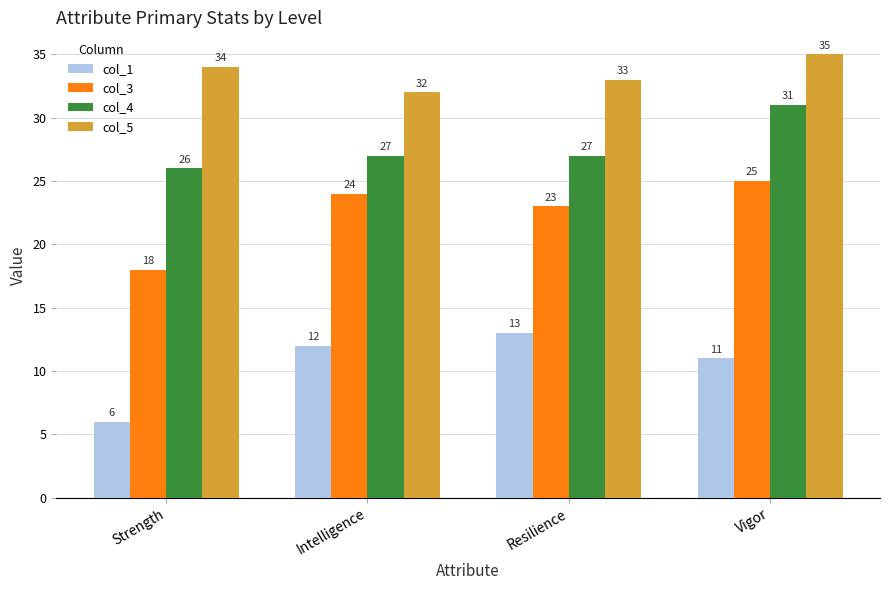

What is the sum of all col_3 values?

90